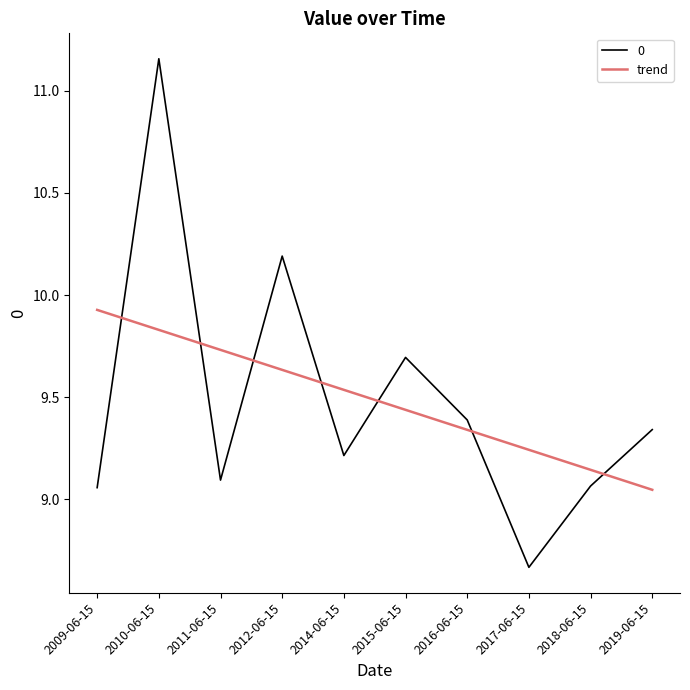

List the series in order of their peak value, highest first.

0, trend